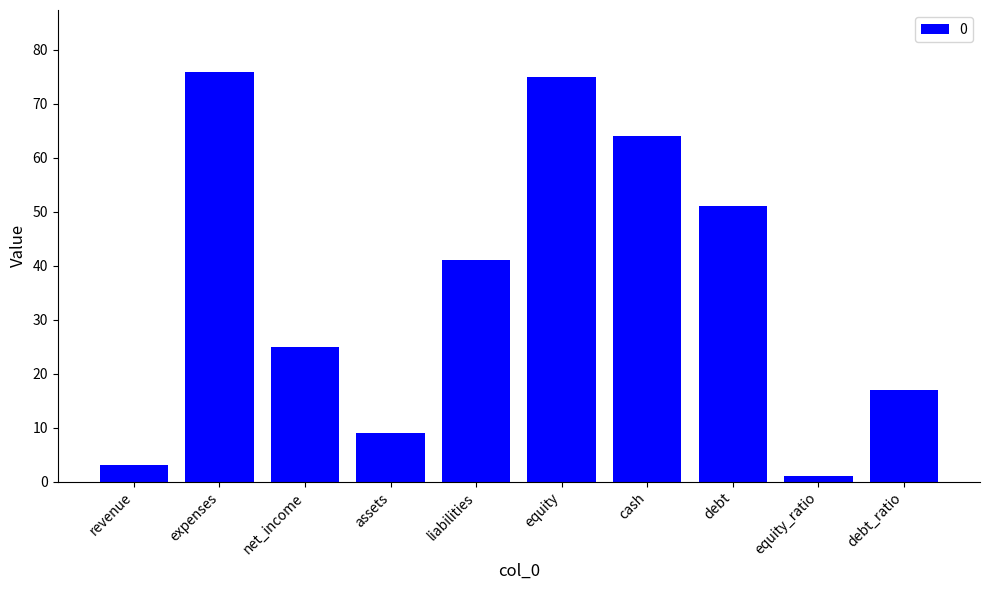

Where does the data first go above 41?

expenses